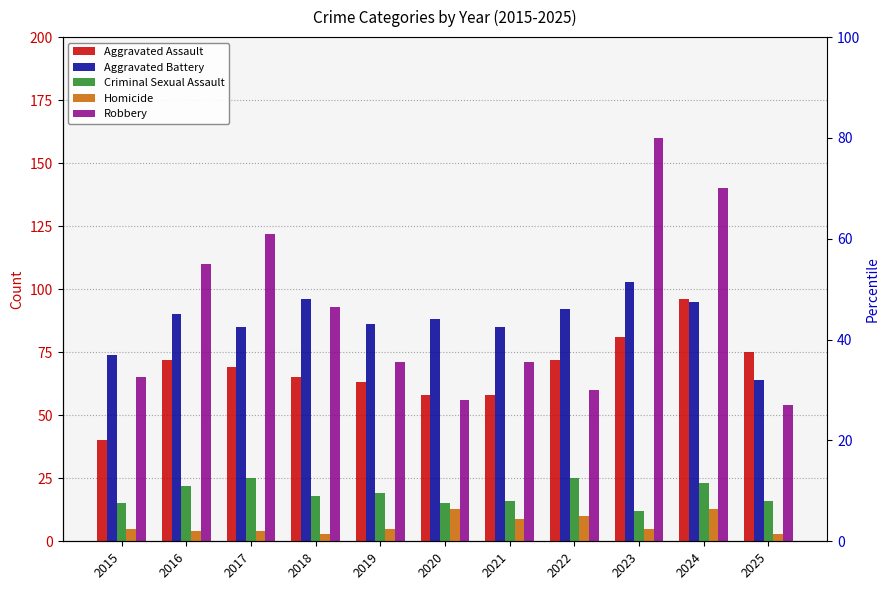

Which series has the largest range (max minus min)?

Robbery